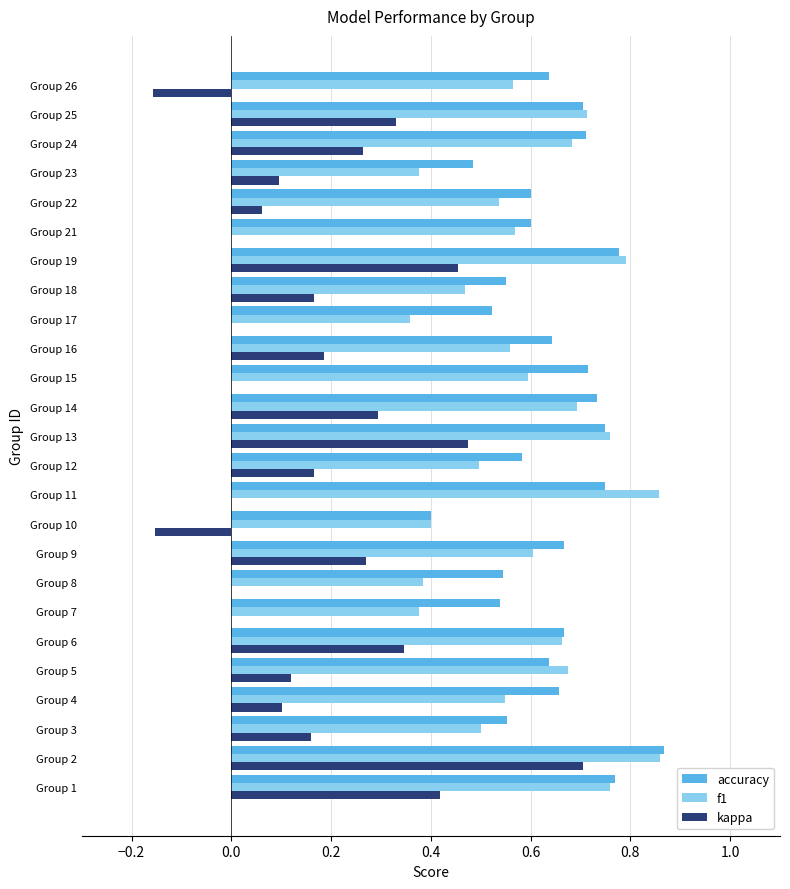

Is it true that f1 equals 0.5 at Group 3?

True